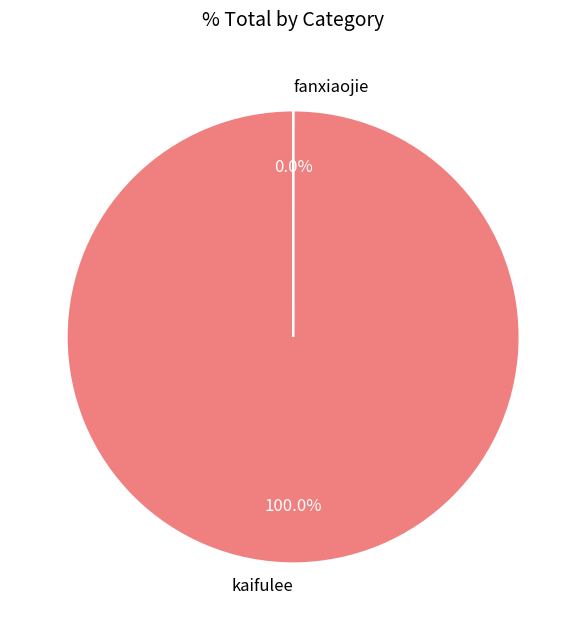

What is the majority slice?

kaifulee